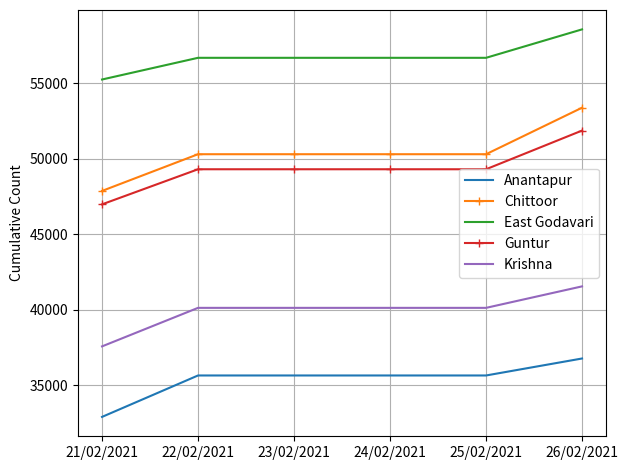

Which category has the highest value across all series?

26/02/2021